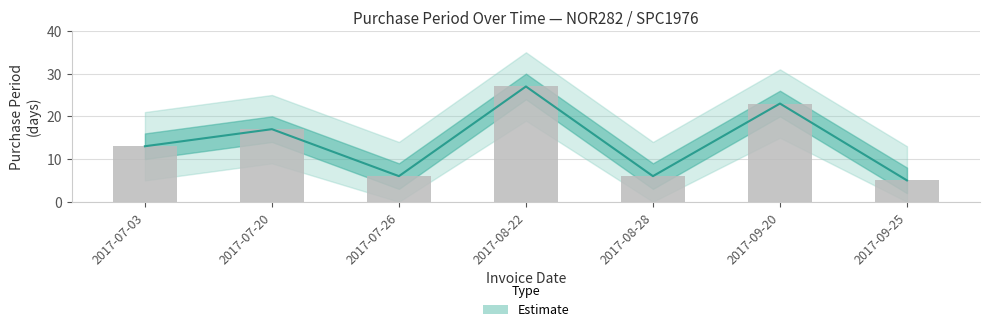

What is the value of the 7th bar from the left?

5